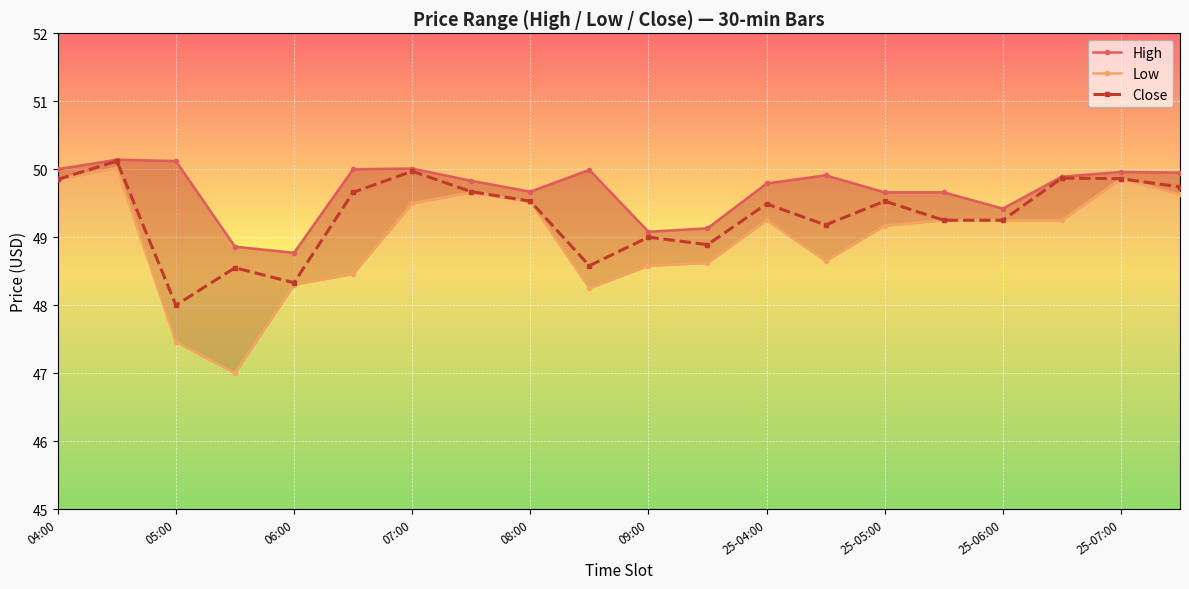

True or false: Close has a value of 48.3 at 06:00.

True